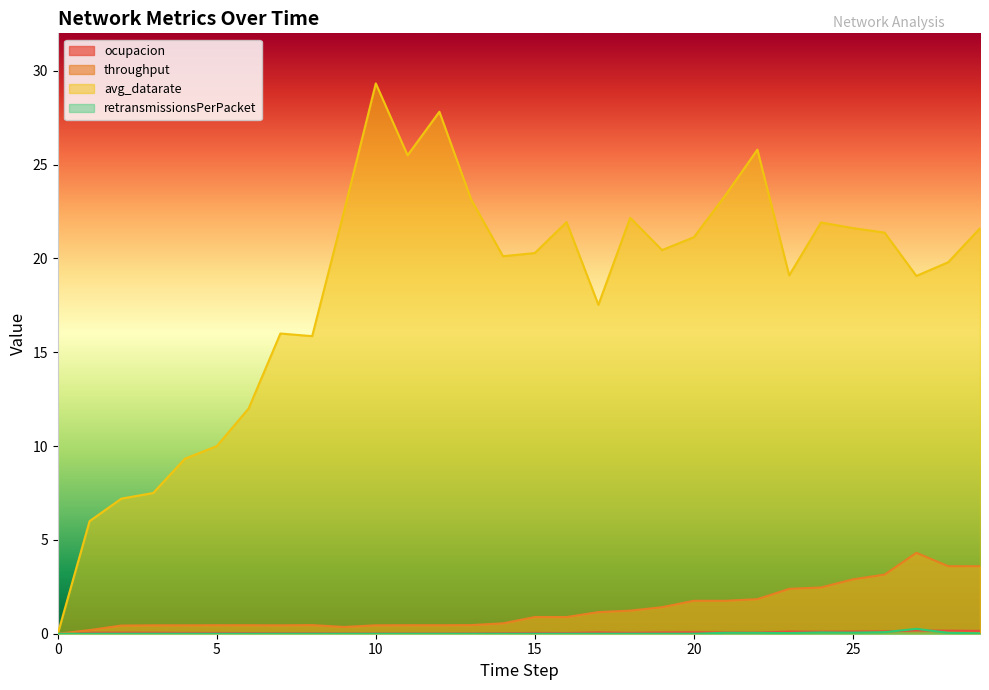

What is the difference between the second highest and second lowest values in the avg_datarate series?

21.8